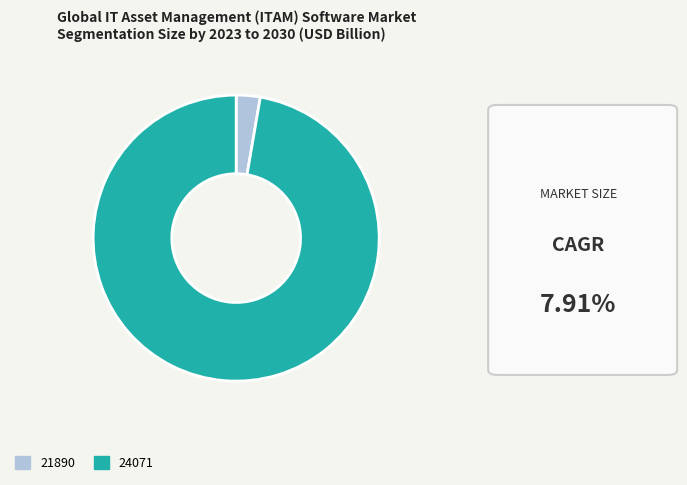

Does 24071 represent more than half of the total?

Yes